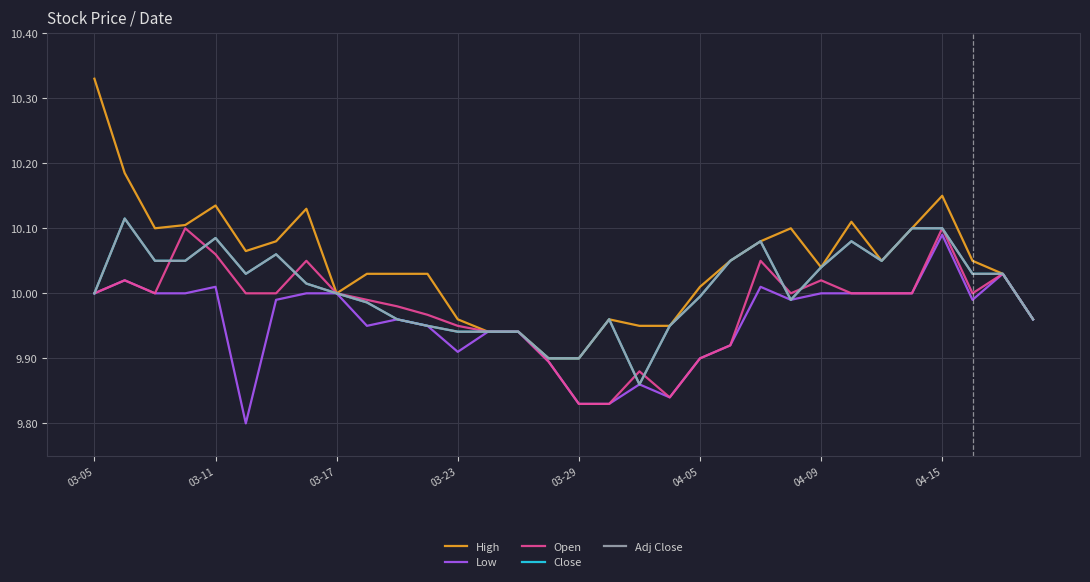

Does the chart display data point markers on the line(s)?

No